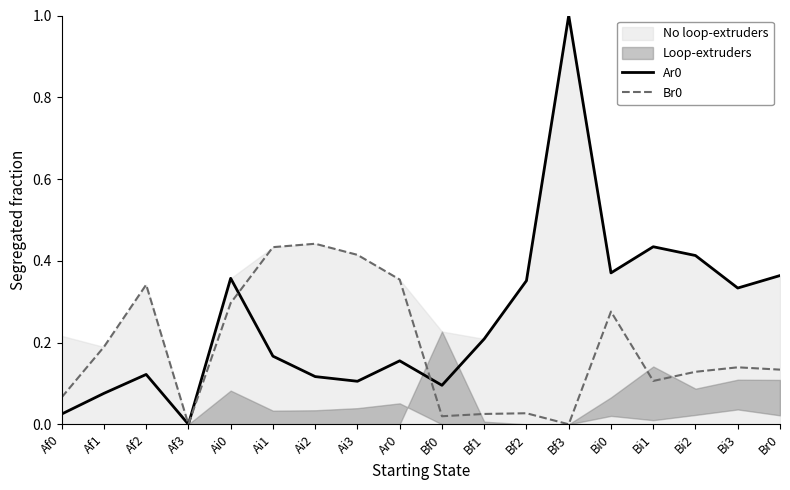

At Bf1, list the series in order from smallest to largest.

Br0, Ar0